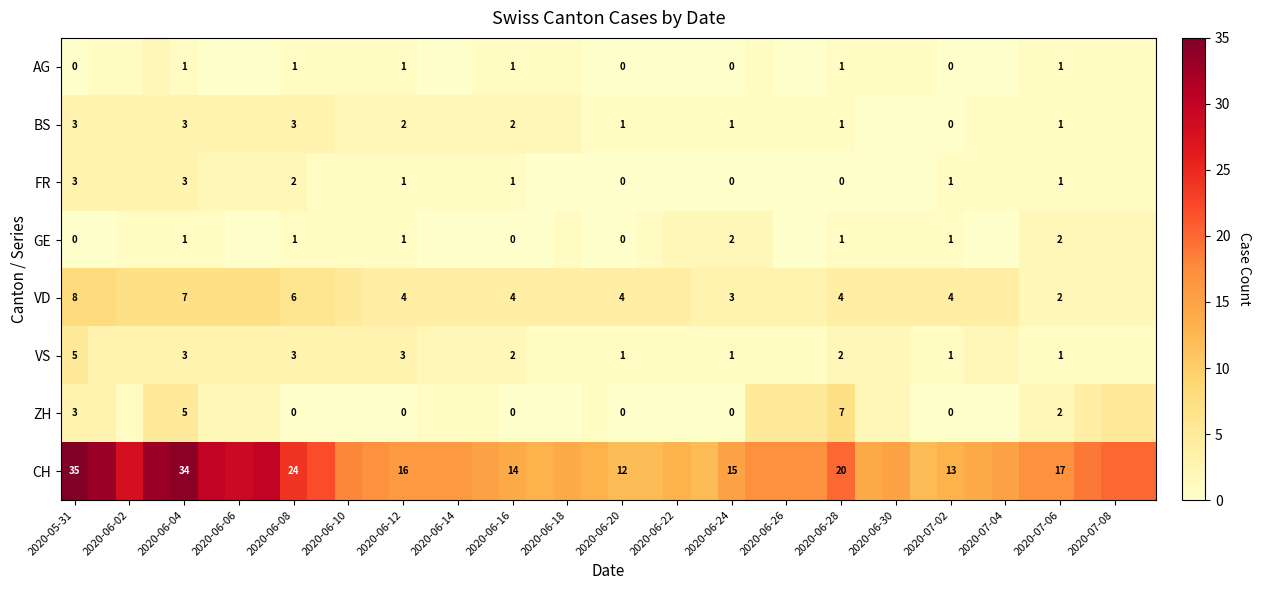

Is it true that ZH equals 7 at 2020-06-28?

True